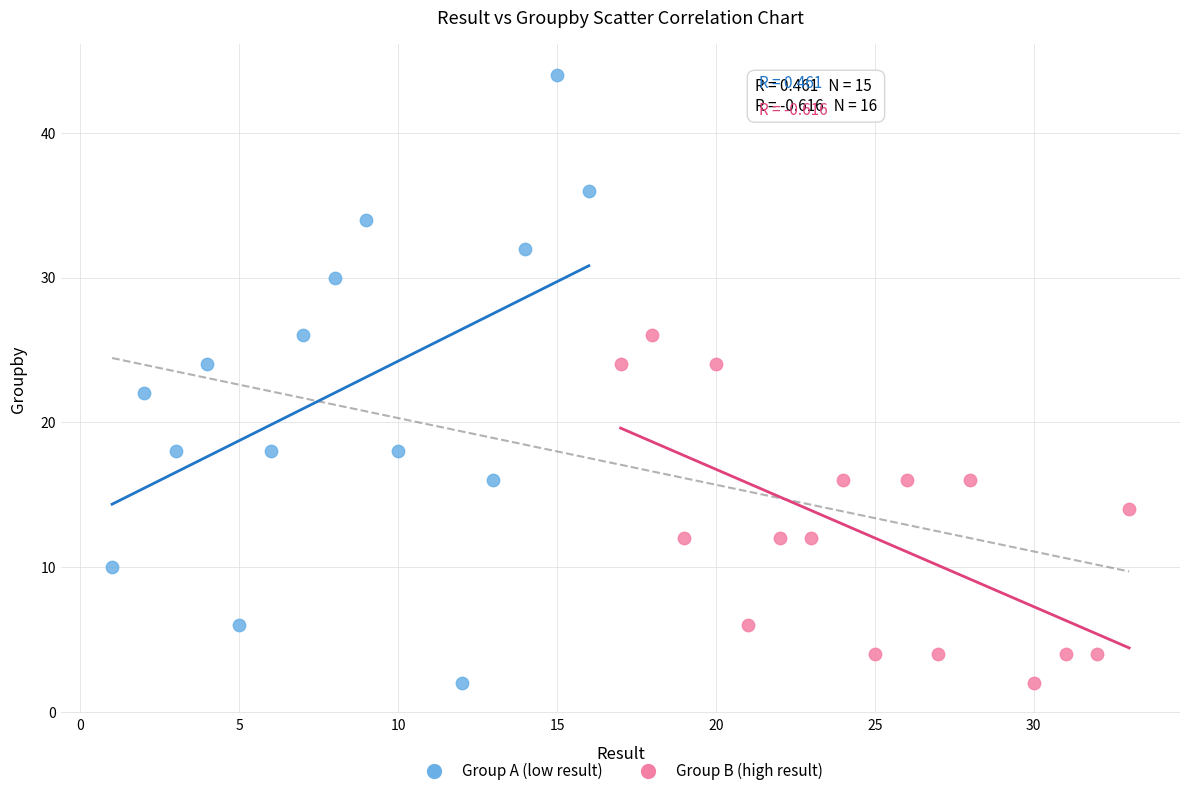

Which series reaches the maximum Y coordinate?

Group A (low result)